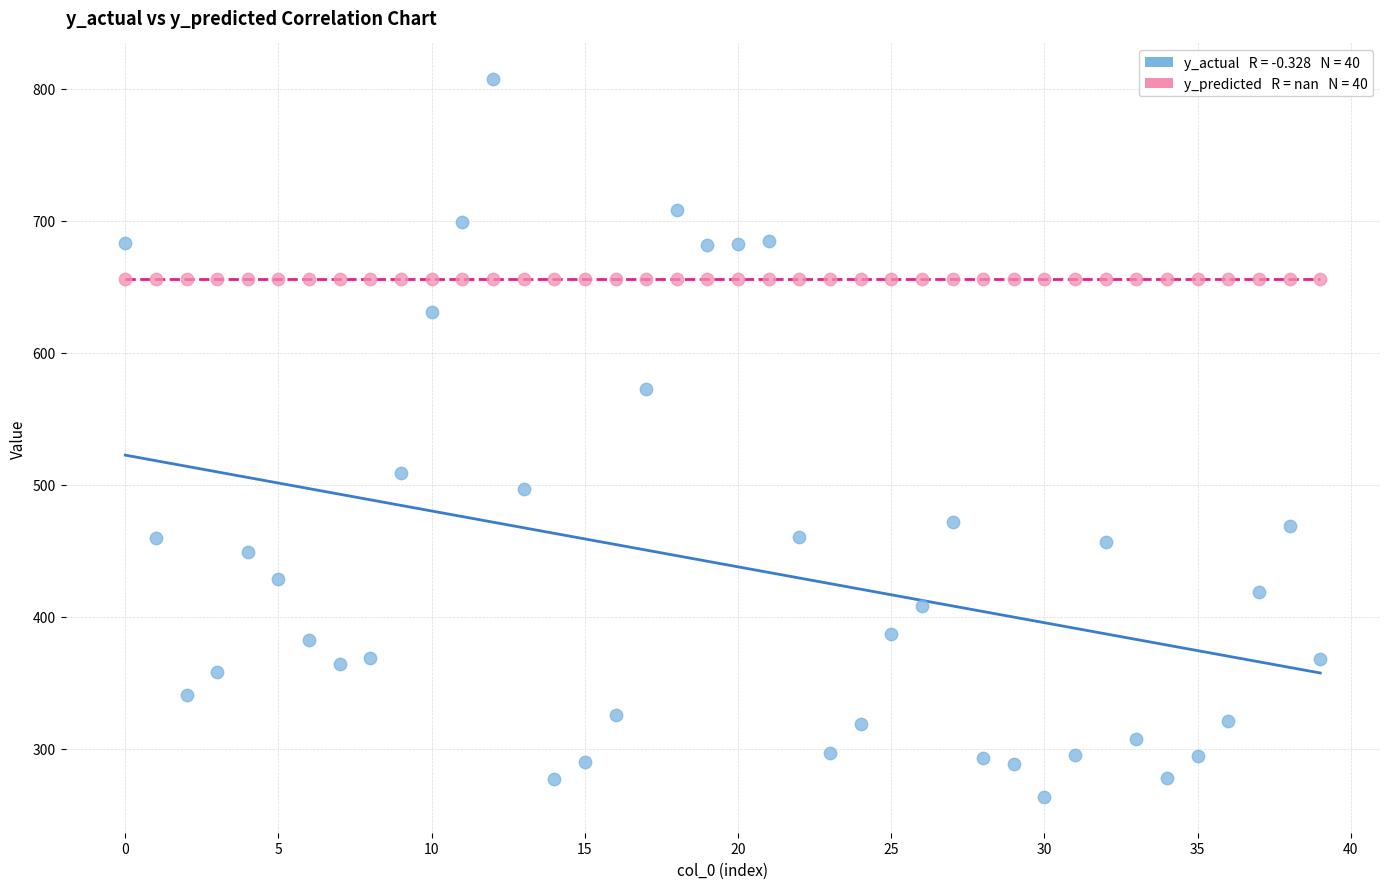

Across all series, what Y value is closest to 535?

508.6